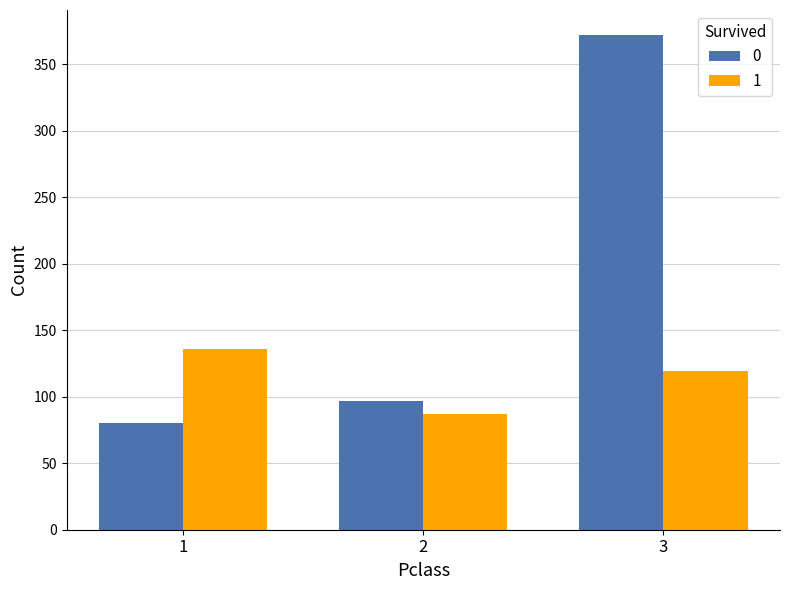

Reading left to right, extract all data points from this chart.

0: 80	97	372
1: 136	87	119